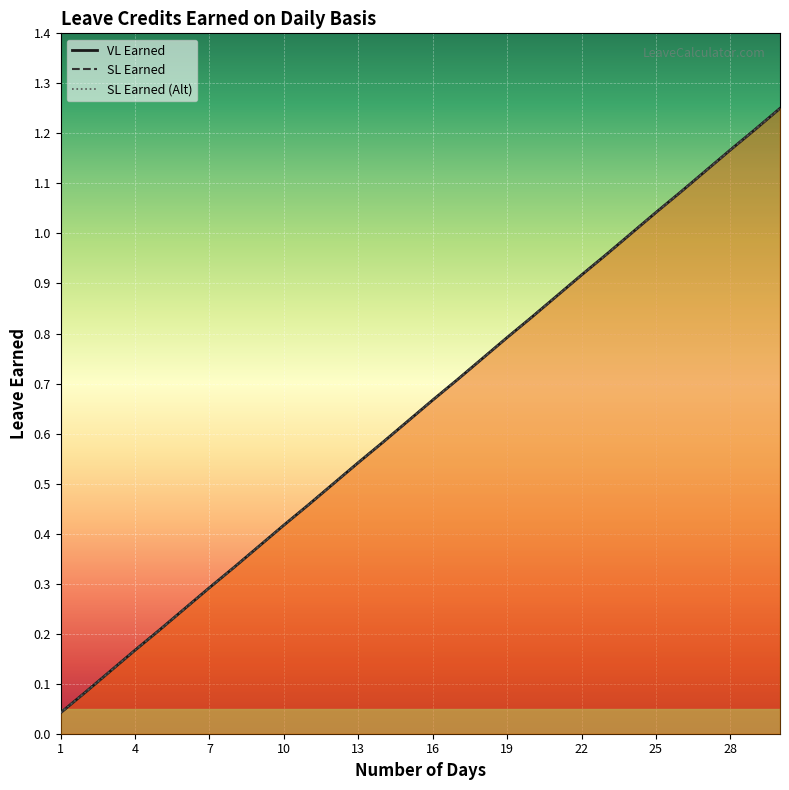

Reading left to right, what are all the values shown in this chart?

VL Earned: 1=0.0	2=0.1	3=0.1	4=0.2	5=0.2	6=0.2	7=0.3	8=0.3	9=0.4	10=0.4	11=0.5	12=0.5	13=0.5	14=0.6	15=0.6	16=0.7	17=0.7	18=0.8	19=0.8	20=0.8	21=0.9	22=0.9	23=1.0	24=1.0	25=1.0	26=1.1	27=1.1	28=1.2	29=1.2	30=1.2
SL Earned: 1=0.0	2=0.1	3=0.1	4=0.2	5=0.2	6=0.2	7=0.3	8=0.3	9=0.4	10=0.4	11=0.5	12=0.5	13=0.5	14=0.6	15=0.6	16=0.7	17=0.7	18=0.8	19=0.8	20=0.8	21=0.9	22=0.9	23=1.0	24=1.0	25=1.0	26=1.1	27=1.1	28=1.2	29=1.2	30=1.2
SL Earned (Alt): 1=0.0	2=0.1	3=0.1	4=0.2	5=0.2	6=0.2	7=0.3	8=0.3	9=0.4	10=0.4	11=0.5	12=0.5	13=0.5	14=0.6	15=0.6	16=0.7	17=0.7	18=0.8	19=0.8	20=0.8	21=0.9	22=0.9	23=1.0	24=1.0	25=1.0	26=1.1	27=1.1	28=1.2	29=1.2	30=1.2